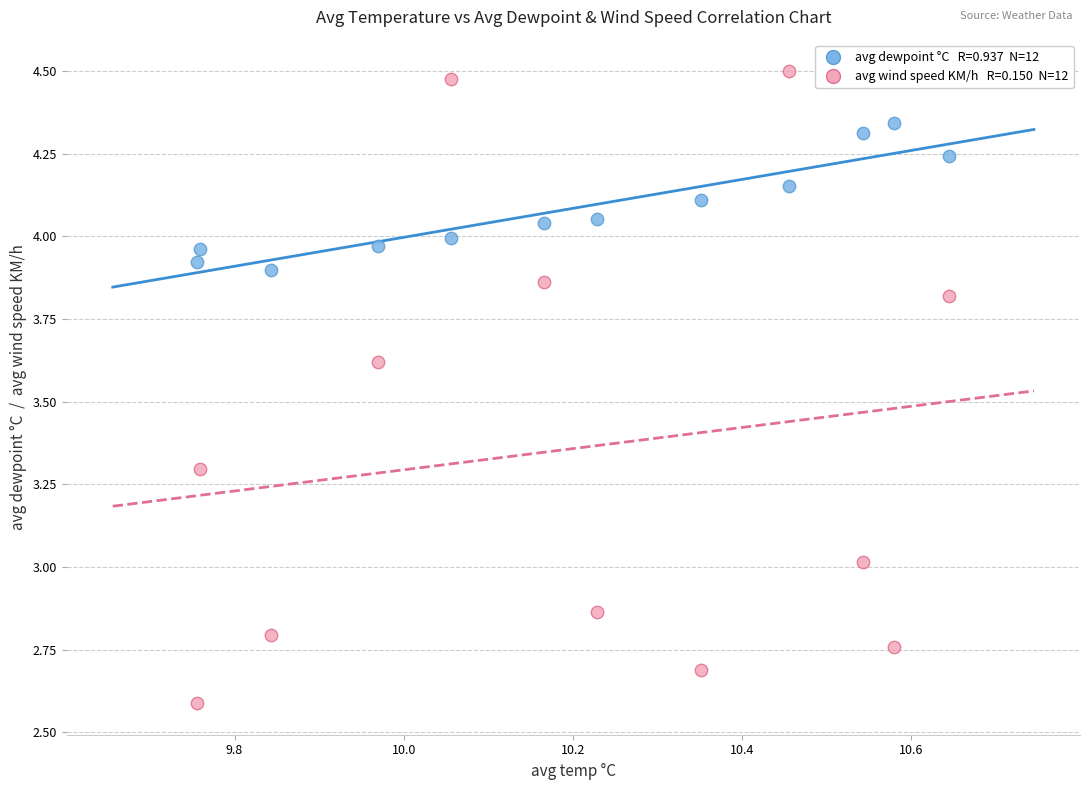

Across all data points, what is the range of Y values (max minus min)?

1.9